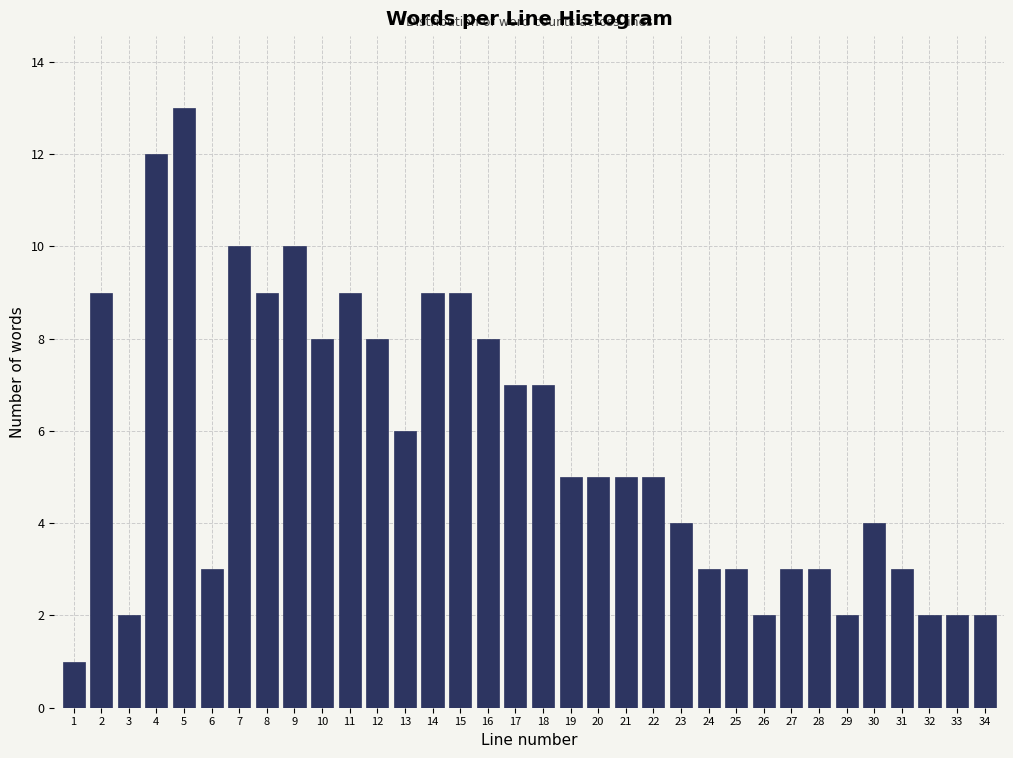

What is the sum of all values?

193